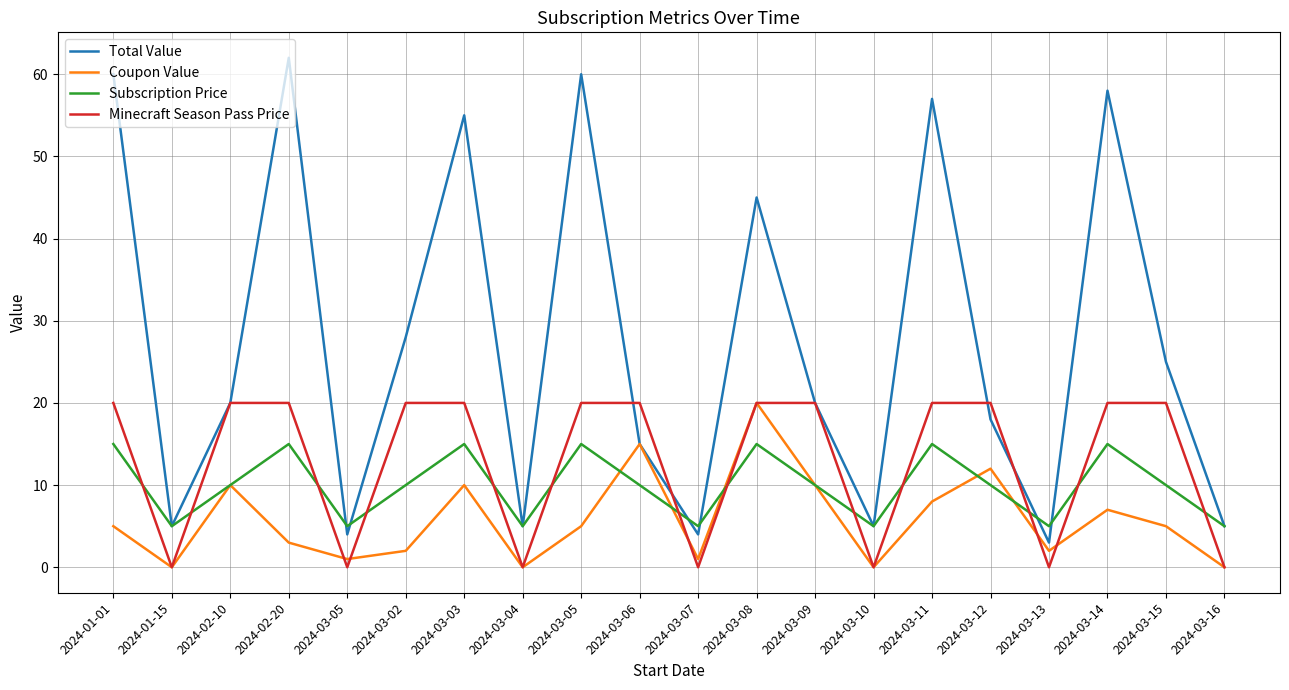

What is the value of the Total Value point at the 17th from the left?

3